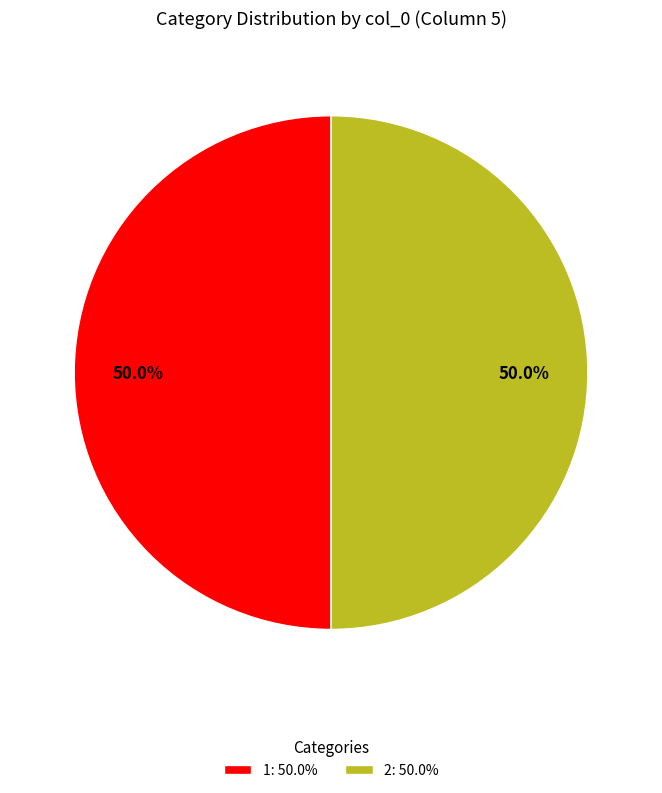

What is the ratio of the value at 2: 50.0% to the value at 1: 50.0%?

1.0